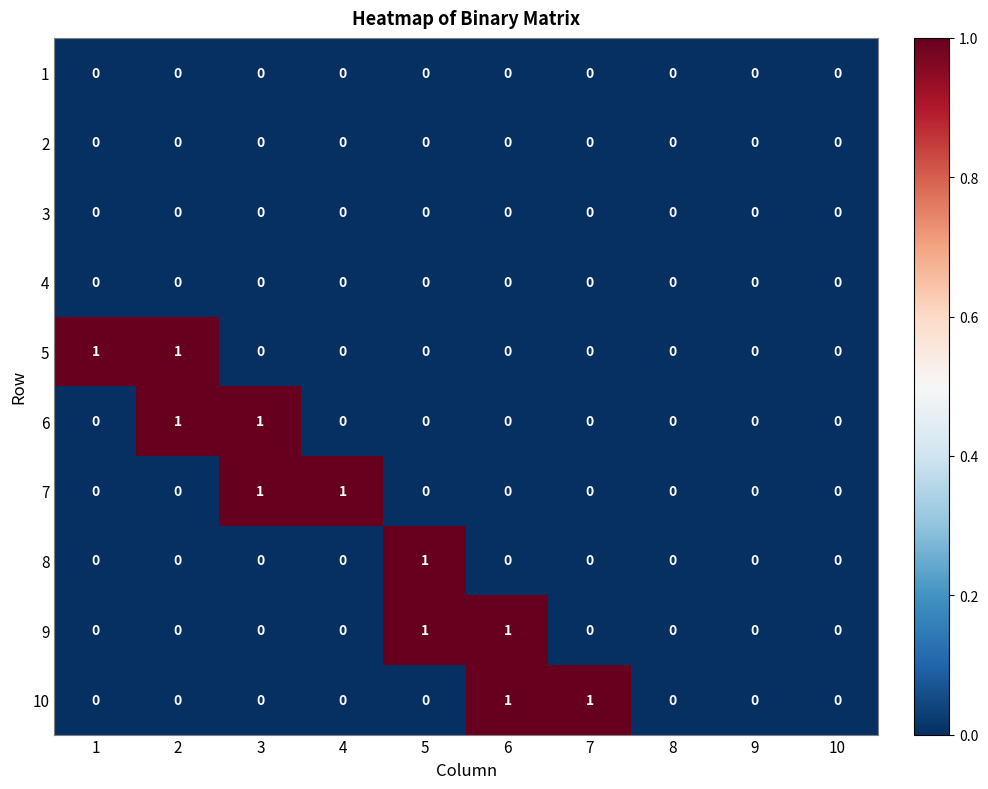

Which series changed the most between 7 and 8?

10